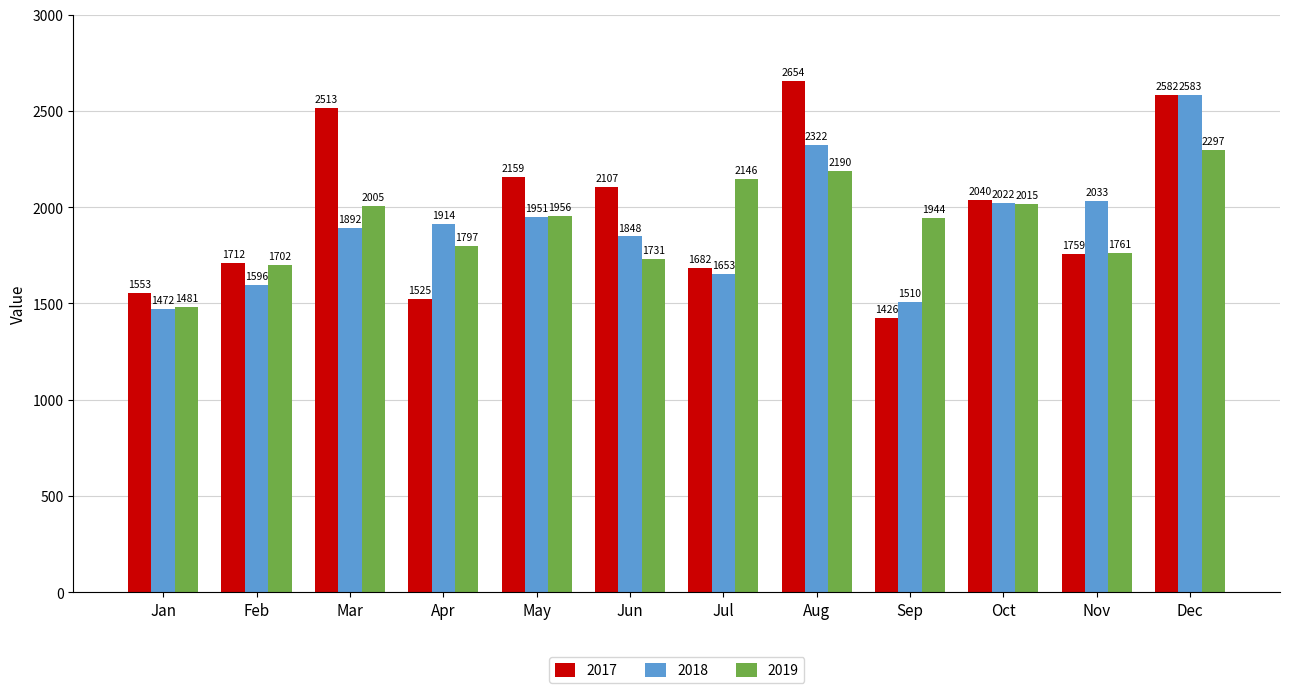

What is the difference between the second highest and second lowest values in the 2017 series?

1056.9